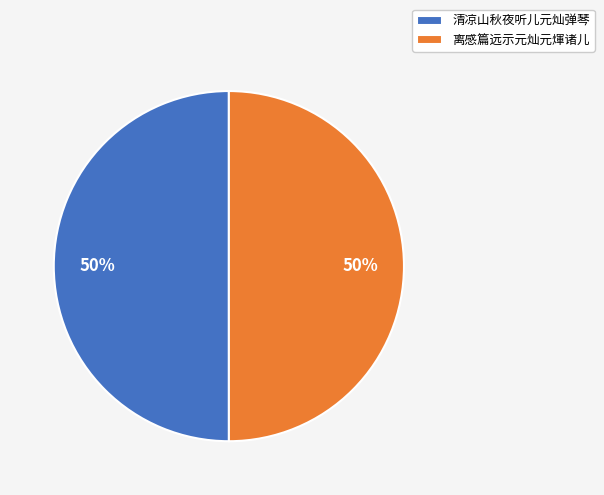

Is it true that 清凉山秋夜听儿元灿弹琴 is 50% of the pie?

True